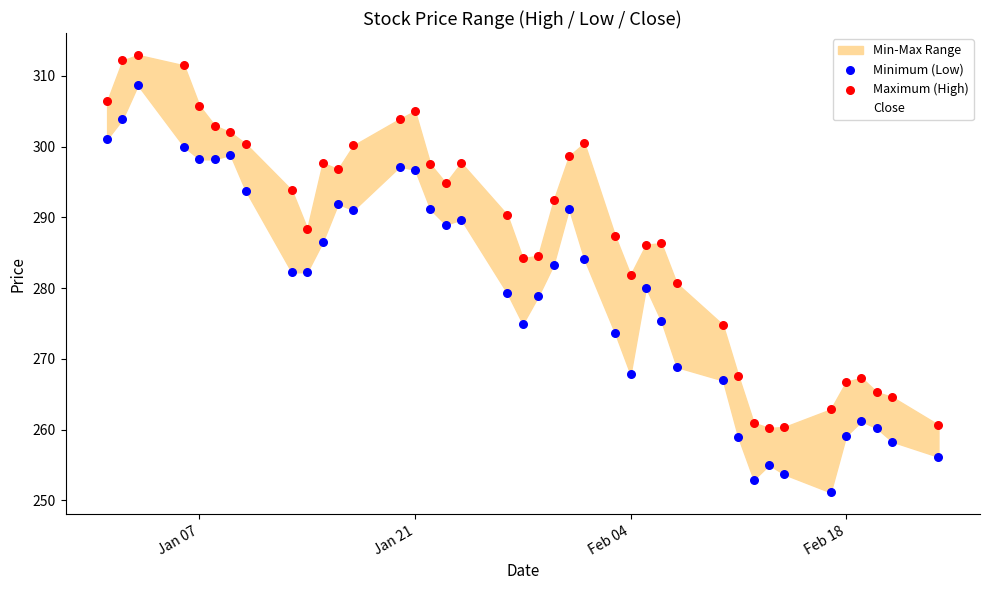

What is the minimum value for Close?

255.9